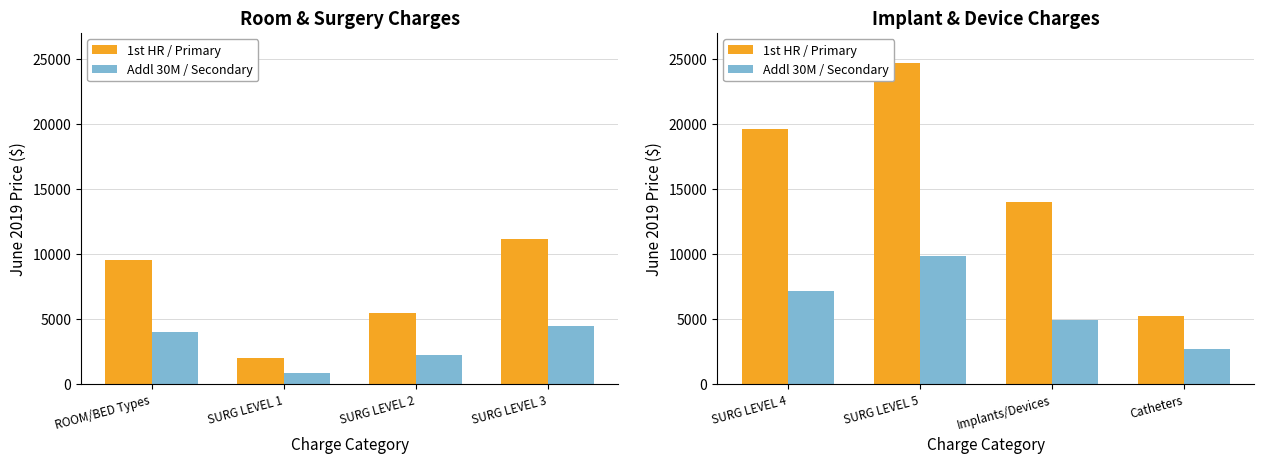

What are all the series names shown in the legend?

1st HR / Primary, Addl 30M / Secondary